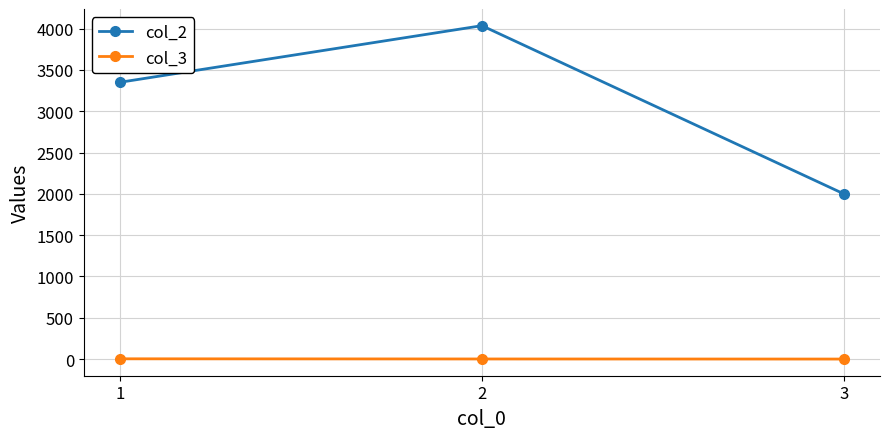

The value of col_2 at 2 is 2669. True or false?

False